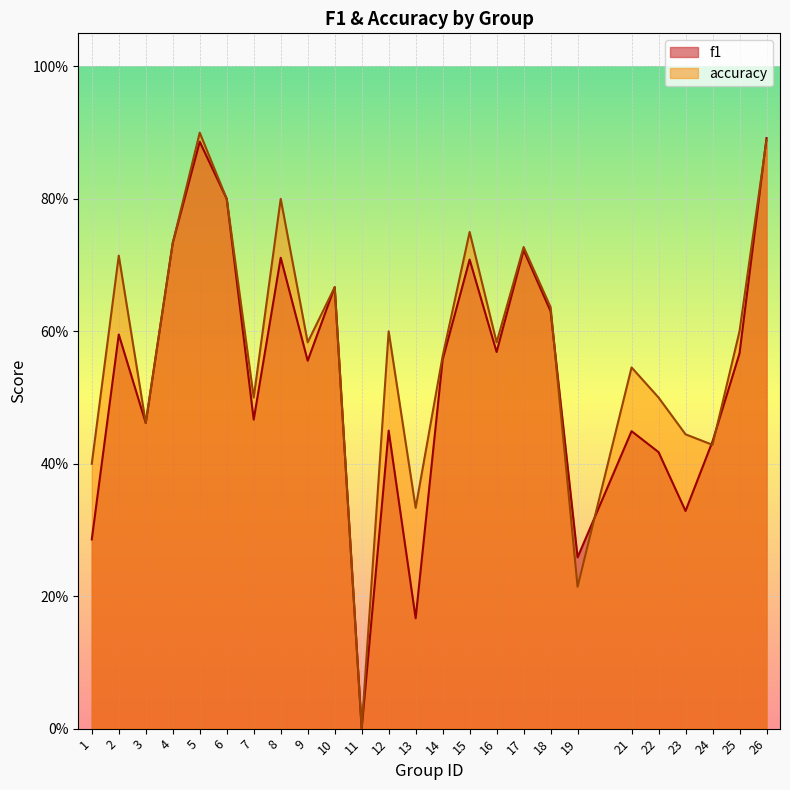

Rank the series at 6 from highest to lowest value.

f1, accuracy